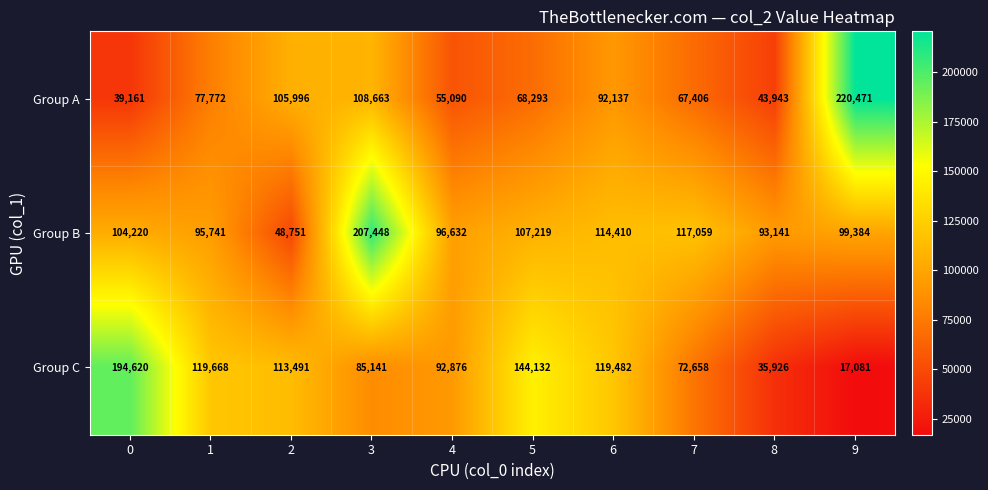

What is the difference between the maximum and minimum values in the Group B series?

158697